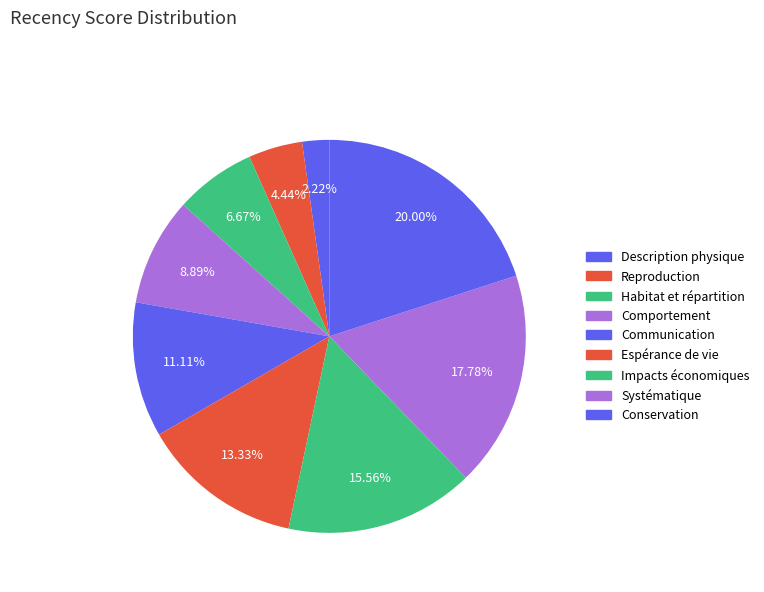

How many slices are in this pie chart?

9